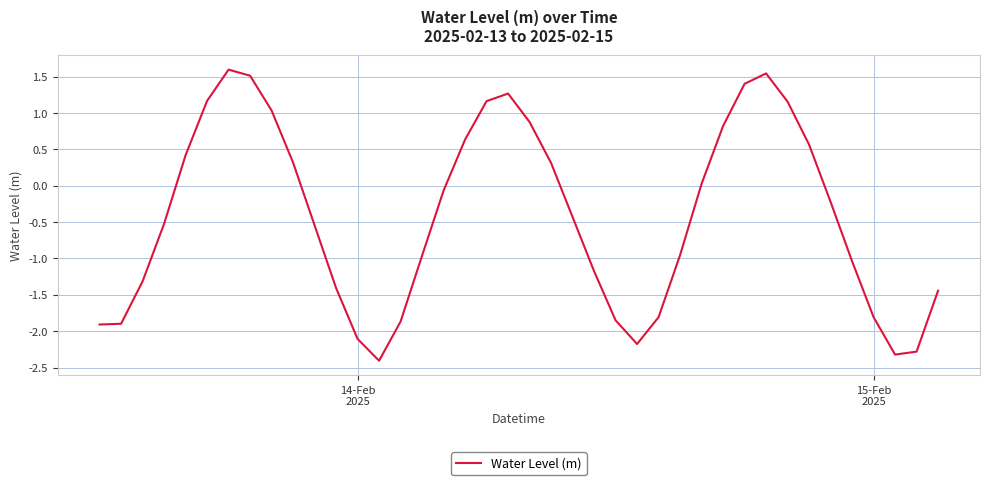

What is the average value?

-0.4